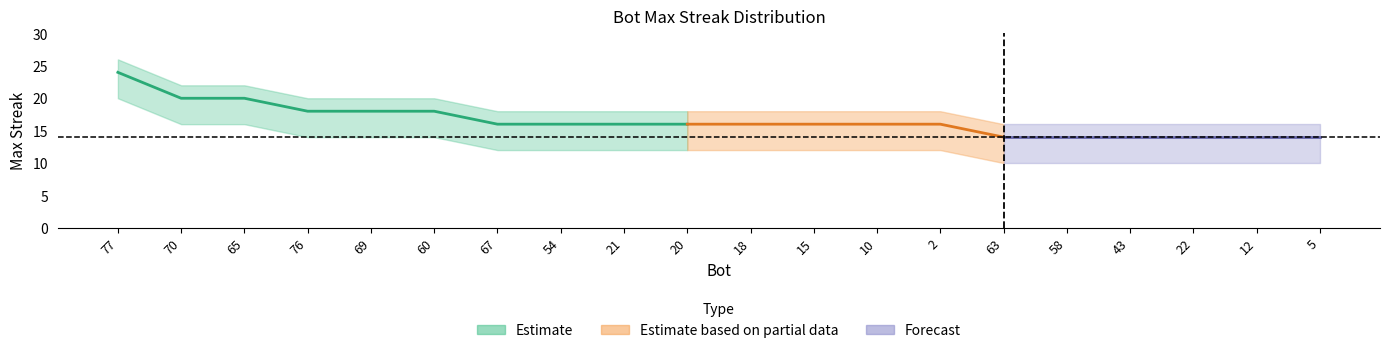

True or false: upper and lower intersect in this chart.

False